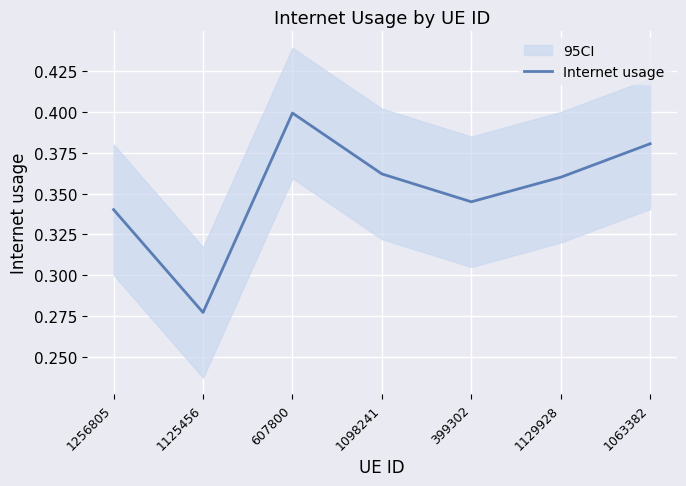

Which label corresponds to the smallest value in the chart?

1125456